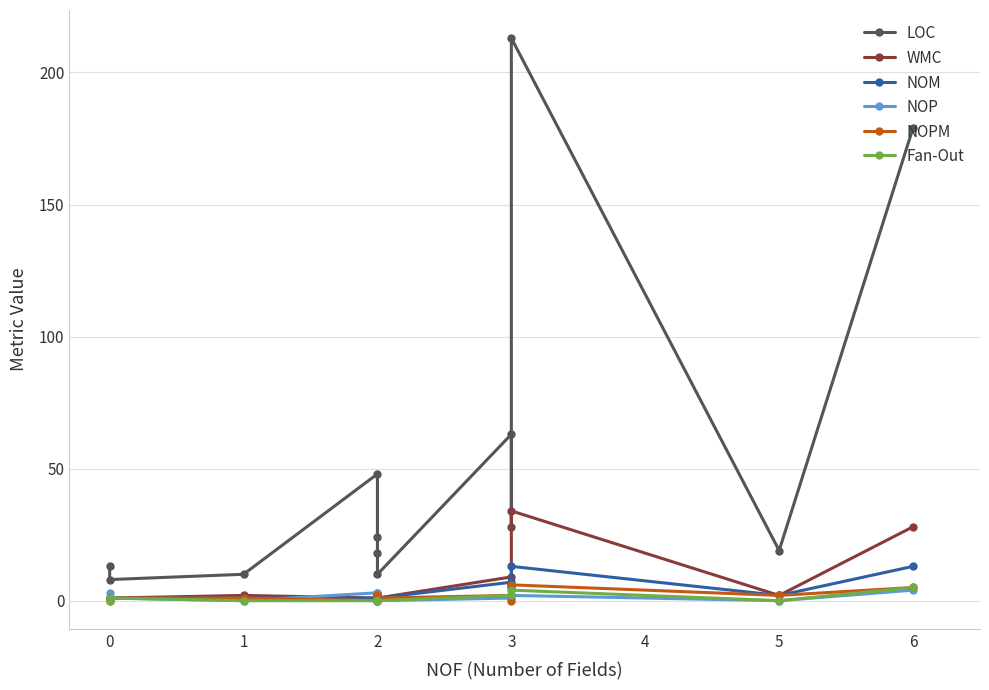

Between 0 and 2, which is larger?

2